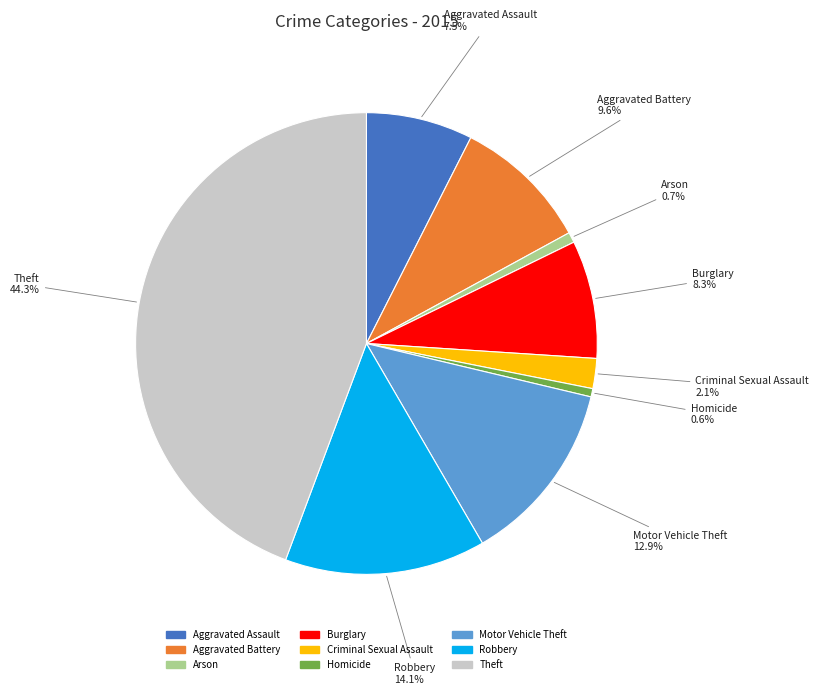

Between Aggravated Assault and Homicide, which is larger?

Aggravated Assault